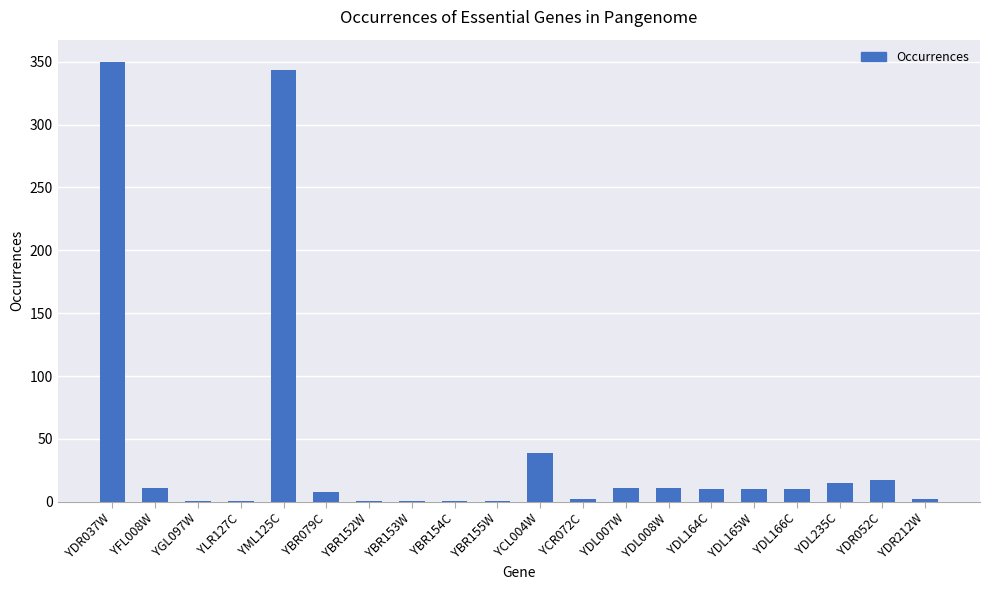

Is it true that the value at YDR037W is 350?

True